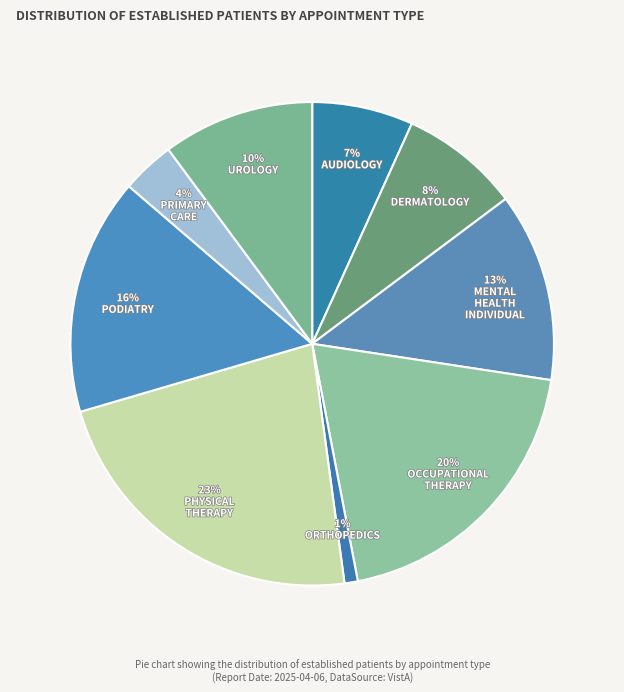

Count the number of slices in the pie.

9